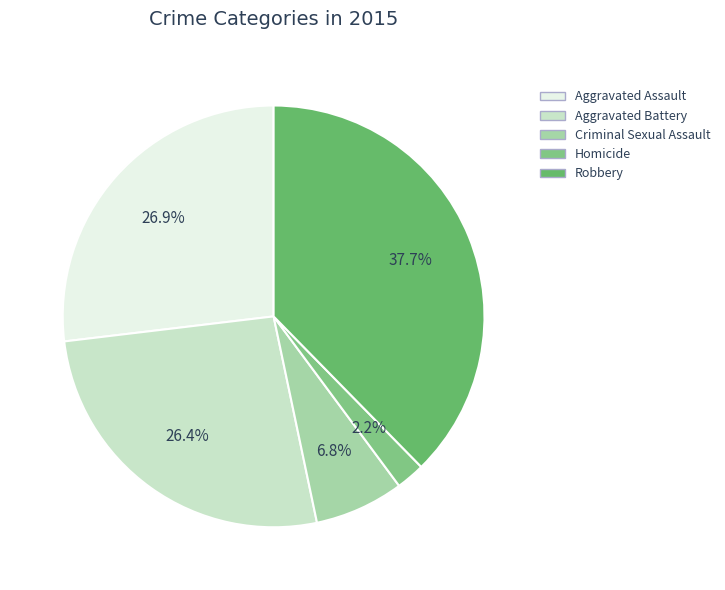

True or false: Criminal Sexual Assault accounts for 1% of the total.

False